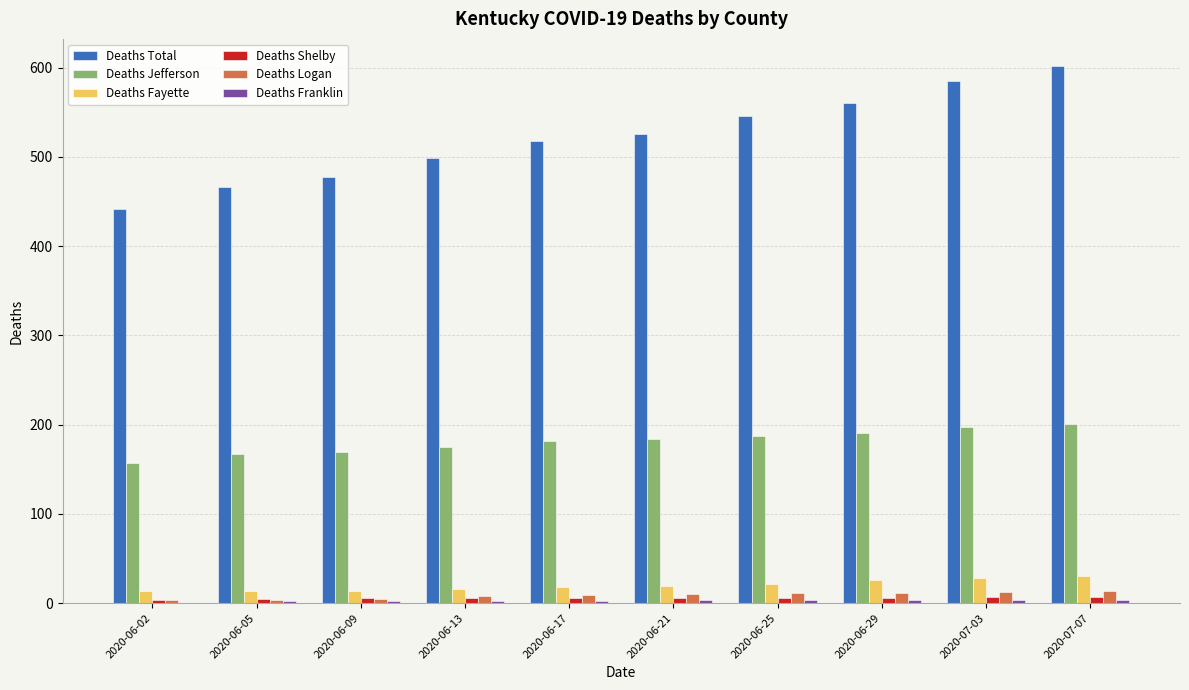

What is the sum of all Deaths Jefferson values?

1809